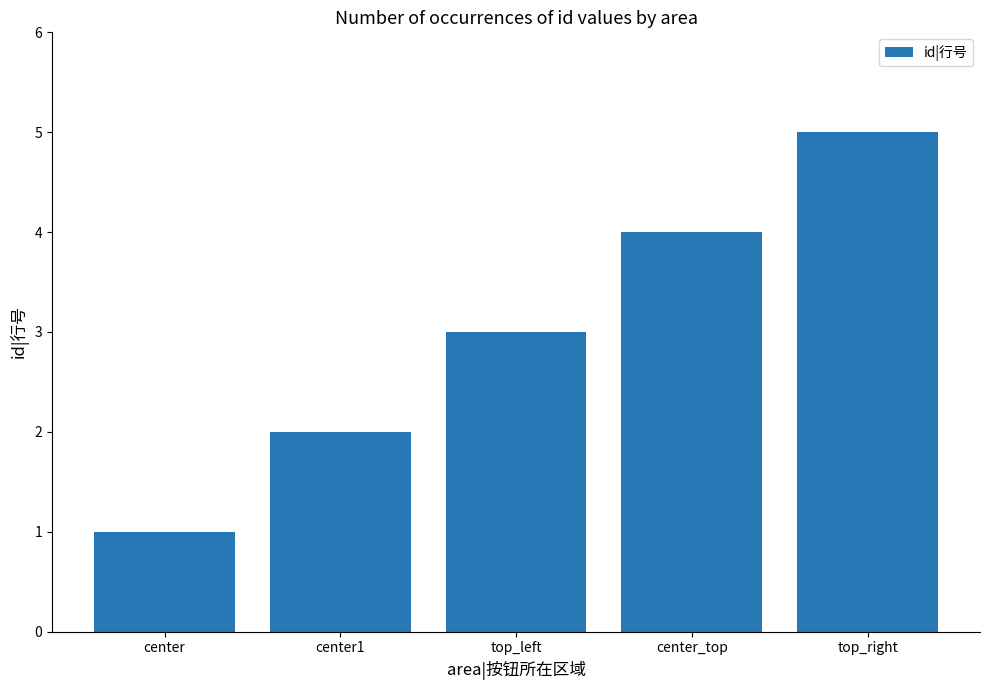

What is the change in value from center1 to center_top?

+2